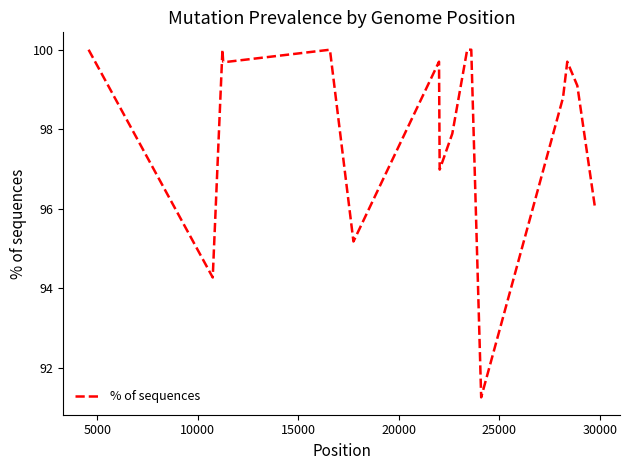

What is the minimum value shown in the chart?

91.3